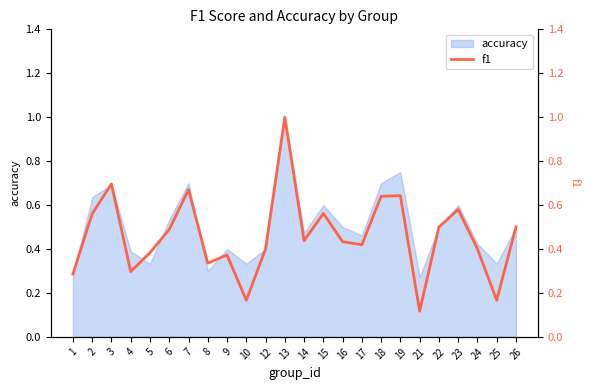

What is the smallest value displayed?

0.1